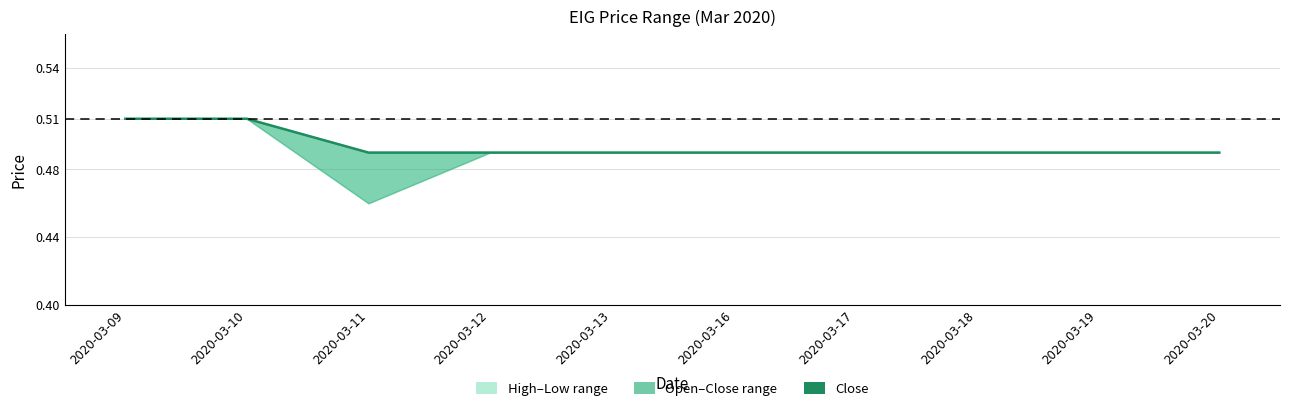

The chart shows a value of 0.2 at 2020-03-18. True or false?

False